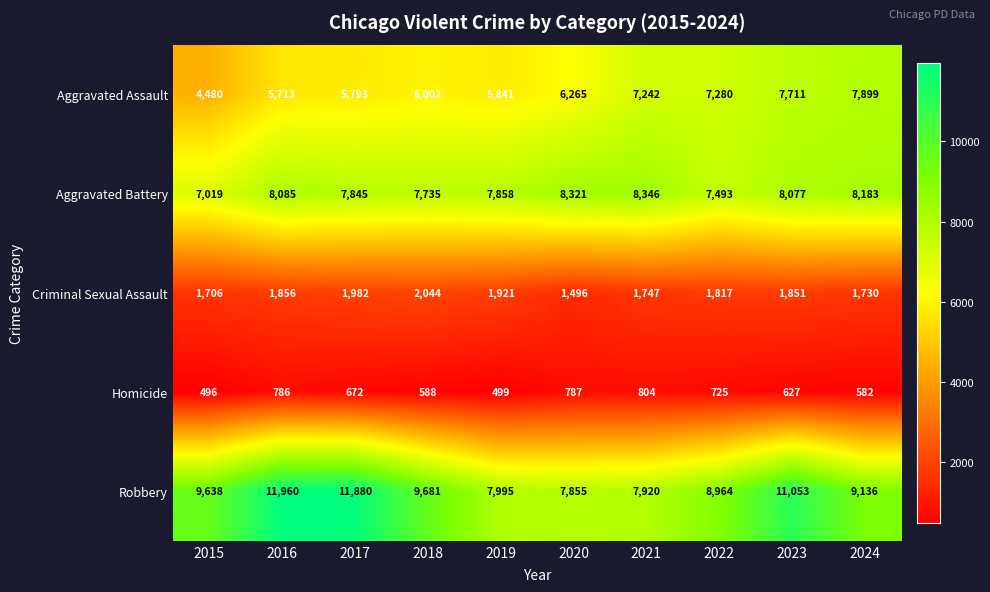

Which series has the largest range (max minus min)?

Robbery